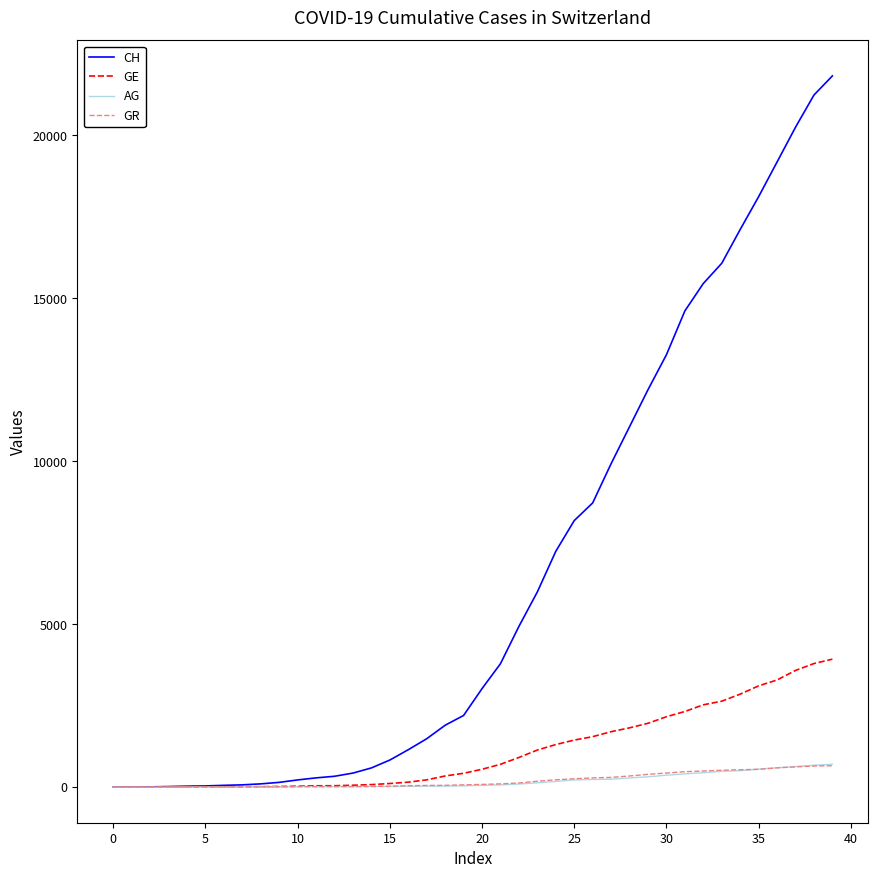

Which series has the largest total across all categories?

CH